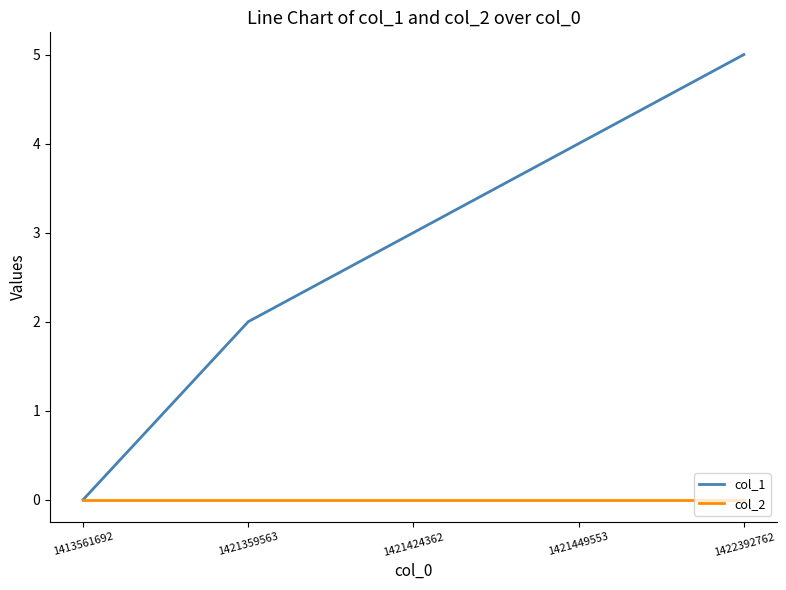

Is it true that col_1 equals 4 at 1421449553?

True